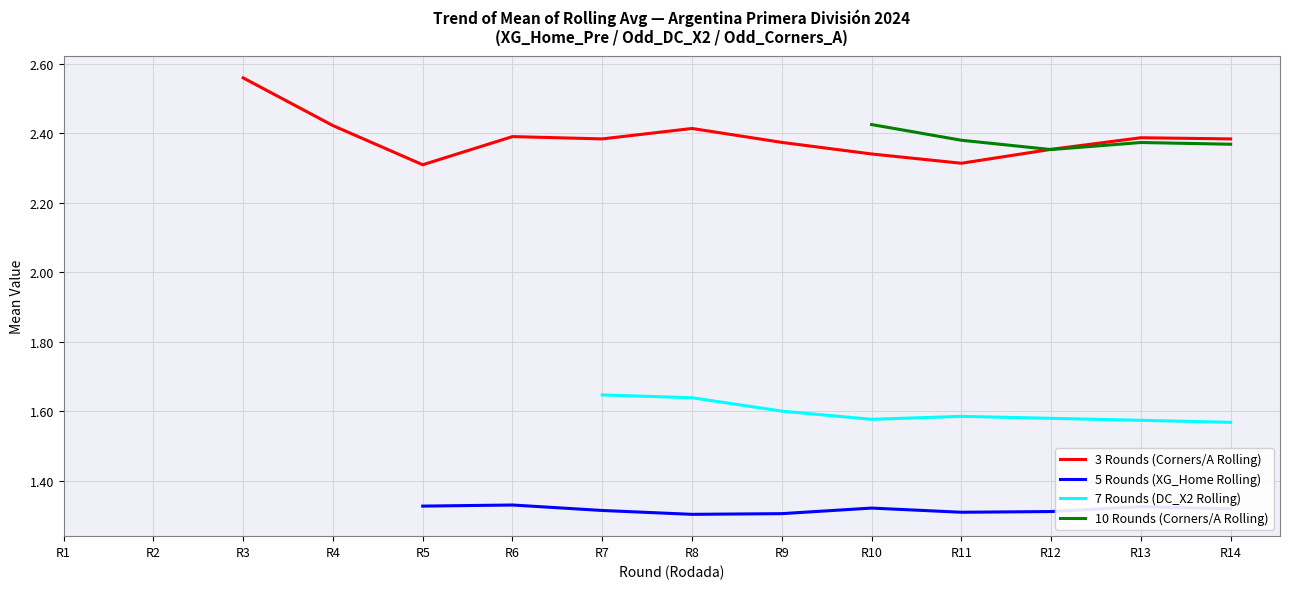

What is the value of the 10 Rounds (Corners/A Rolling) point at the 13th from the left?

2.4